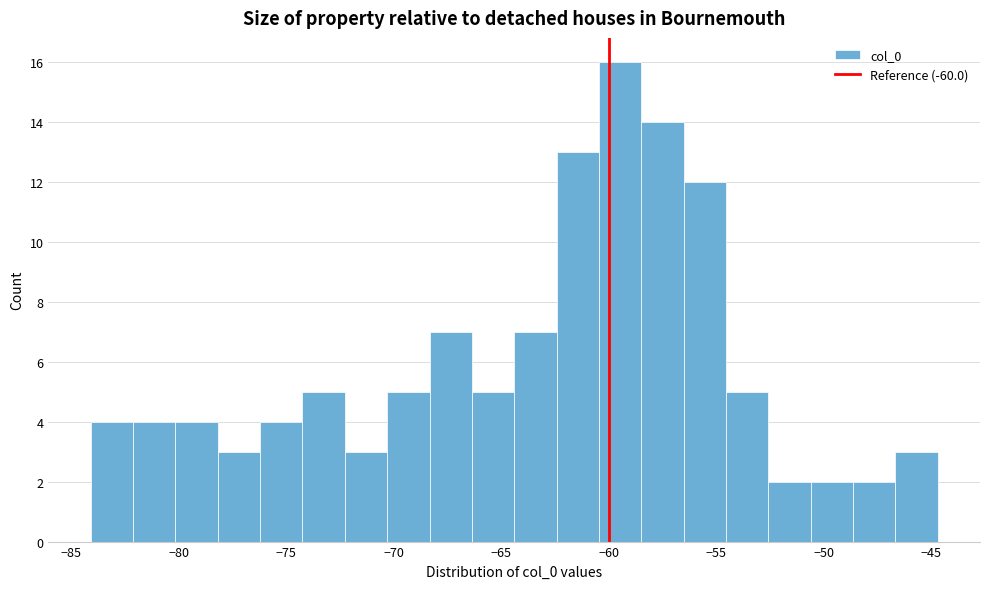

Around what value on the x-axis is the tallest bar? Give the approximate position of its centre, as read against the axis.

-59.5